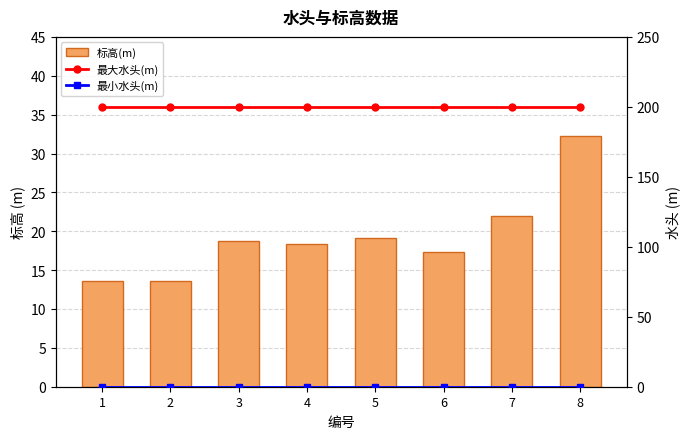

Where is 标高(m) nearest to the value 22?

7